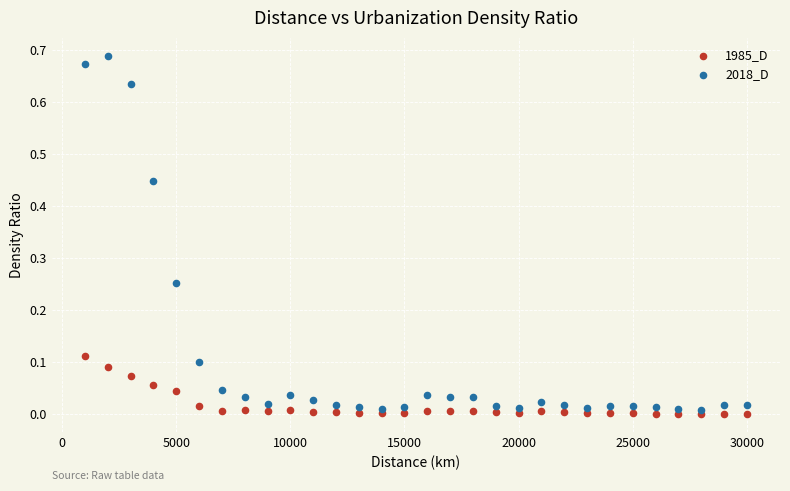

Which series has the largest Y range (max minus min)?

2018_D